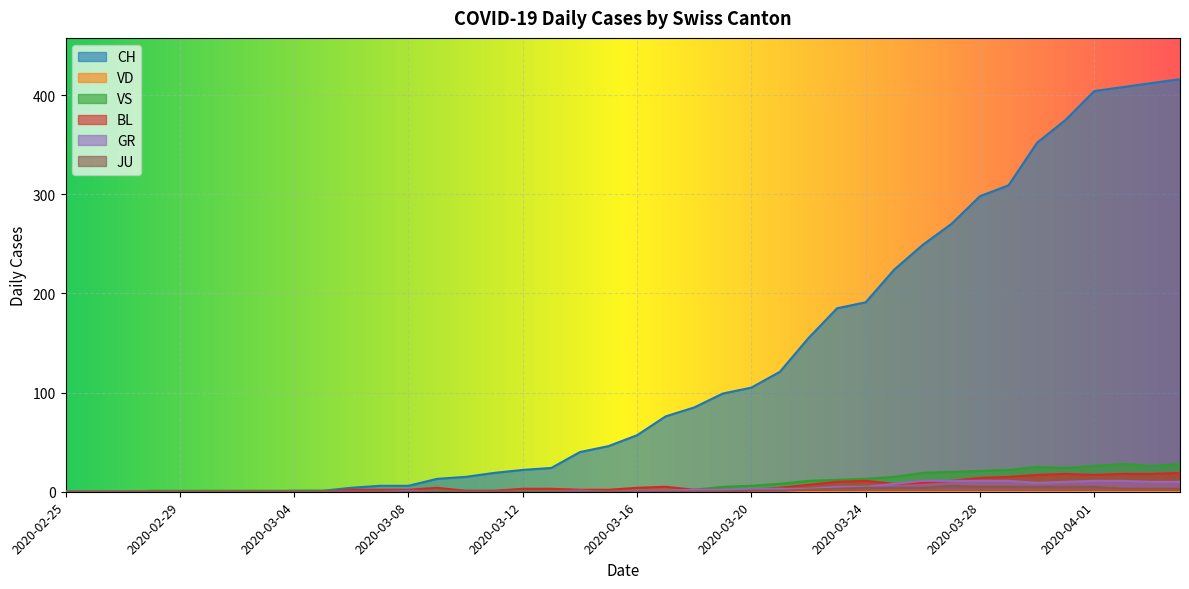

Does the chart display data point markers on the line(s)?

No